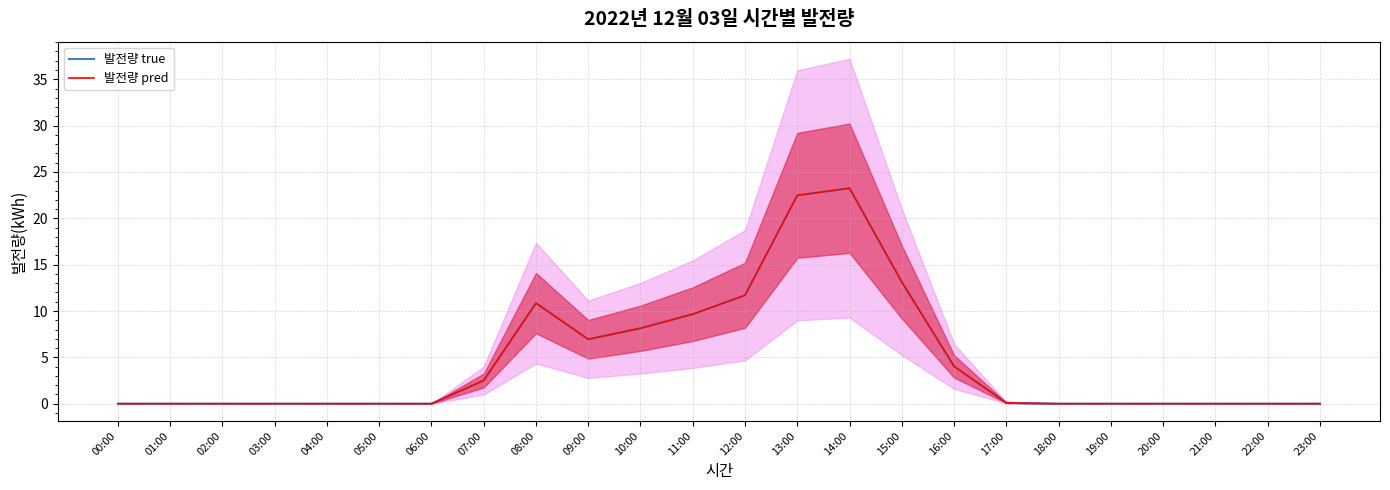

Reading left to right, list all the values displayed in this chart.

발전량 true: 00:00=0.0	01:00=0.0	02:00=0.0	03:00=0.0	04:00=0.0	05:00=0.0	06:00=0.0	07:00=2.5	08:00=10.8	09:00=7.0	10:00=8.1	11:00=9.7	12:00=11.7	13:00=22.5	14:00=23.2	15:00=13.1	16:00=4.0	17:00=0.1	18:00=0.0	19:00=0.0	20:00=0.0	21:00=0.0	22:00=0.0	23:00=0.0
발전량 pred: 00:00=0.0	01:00=0.0	02:00=0.0	03:00=0.0	04:00=0.0	05:00=0.0	06:00=0.0	07:00=2.5	08:00=10.8	09:00=7.0	10:00=8.1	11:00=9.7	12:00=11.7	13:00=22.5	14:00=23.2	15:00=13.1	16:00=4.0	17:00=0.1	18:00=0.0	19:00=0.0	20:00=0.0	21:00=0.0	22:00=0.0	23:00=0.0